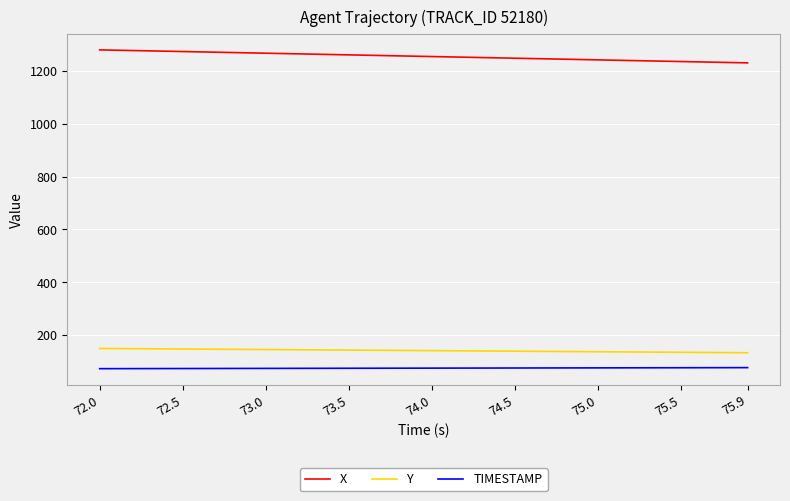

True or false: Y and TIMESTAMP cross at least once.

False